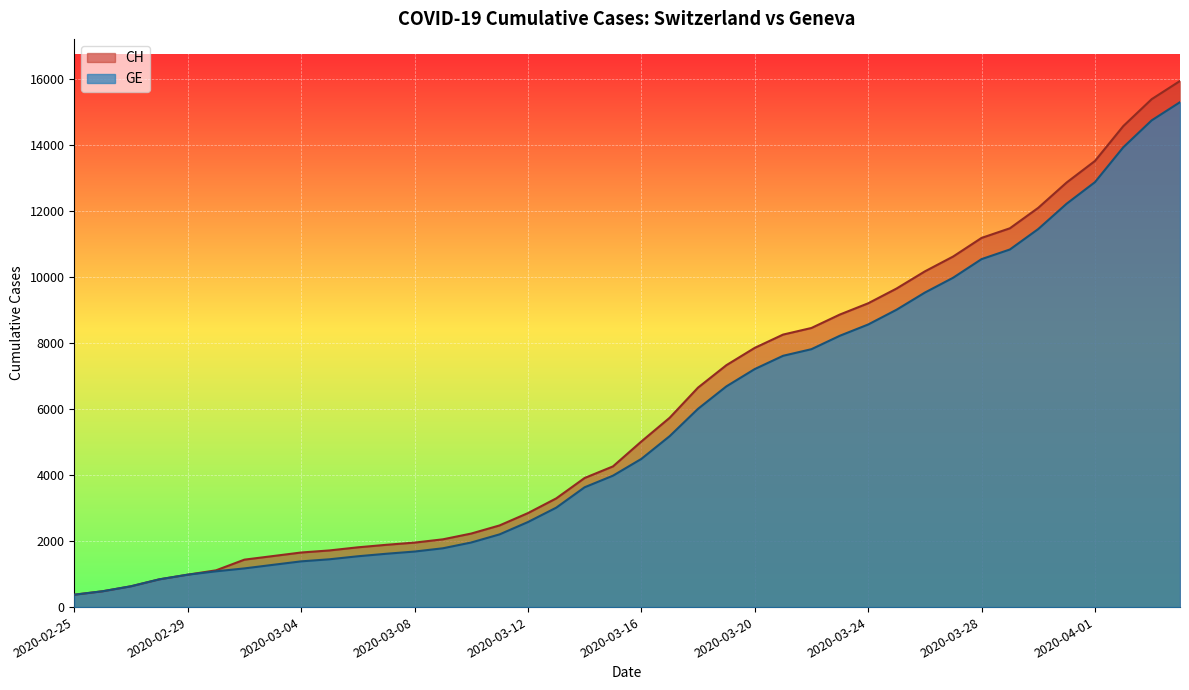

Rank the series by their maximum value, from highest to lowest.

CH, GE